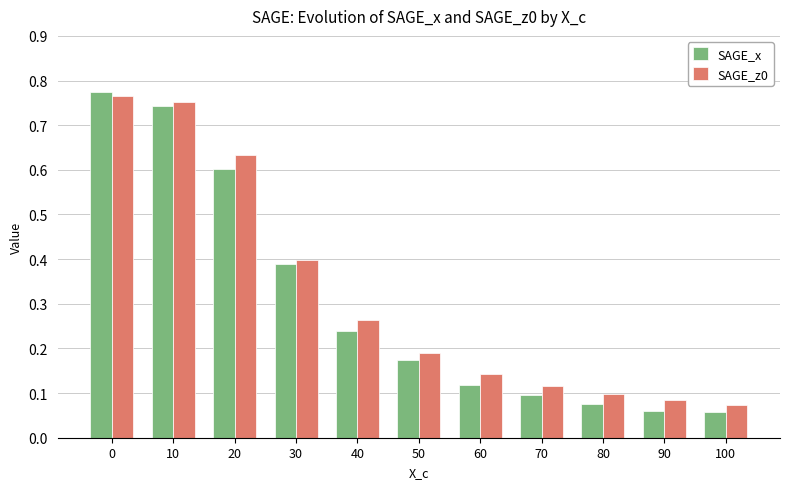

Which series has the largest total across all categories?

SAGE_z0